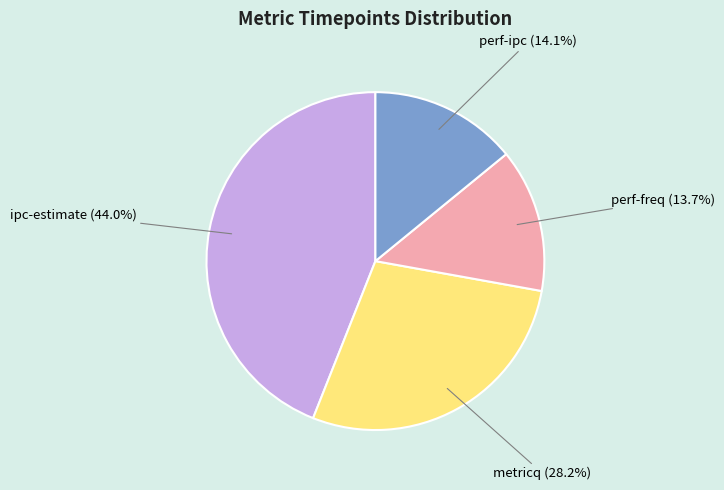

Is there a majority slice in this chart?

No